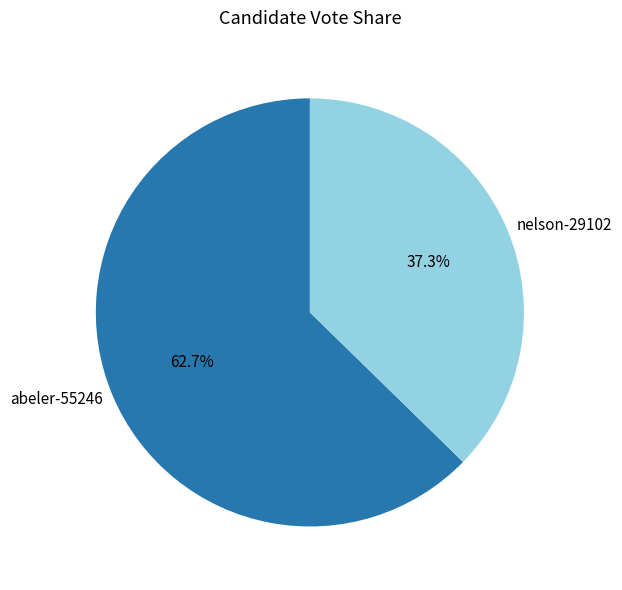

Approximately how many times larger is the value at nelson-29102 compared to abeler-55246?

0.6